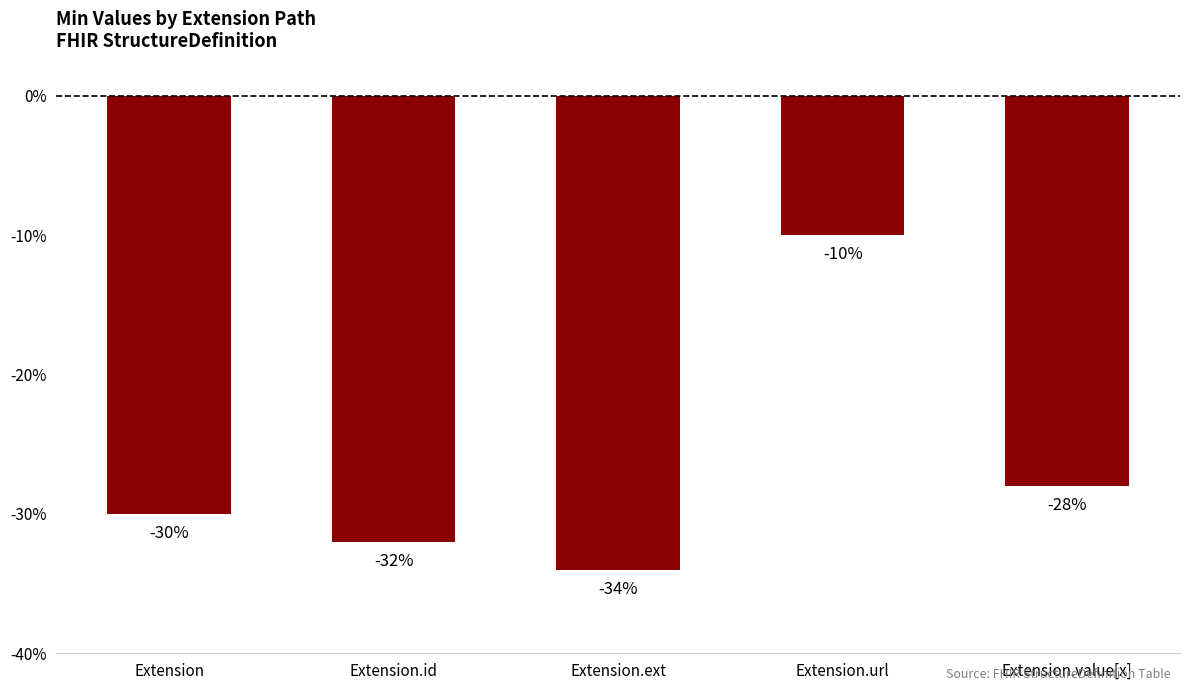

True or false: the data shows -30 at Extension.

True